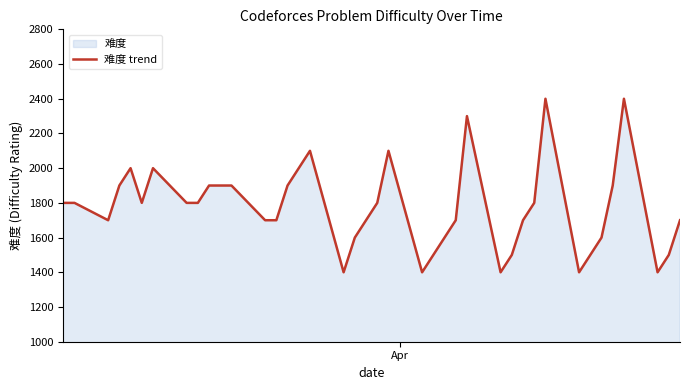

Reading left to right, what are all the values shown in this chart?

1800	1800	1700	1900	2000	1800	2000	1800	1800	1900	1900	1900	1700	1700	1900	2000	2100	1400	1600	1700	1800	2100	1400	1500	1600	1700	2300	1400	1500	1700	1800	2400	1400	1500	1600	1900	2400	1400	1500	1700